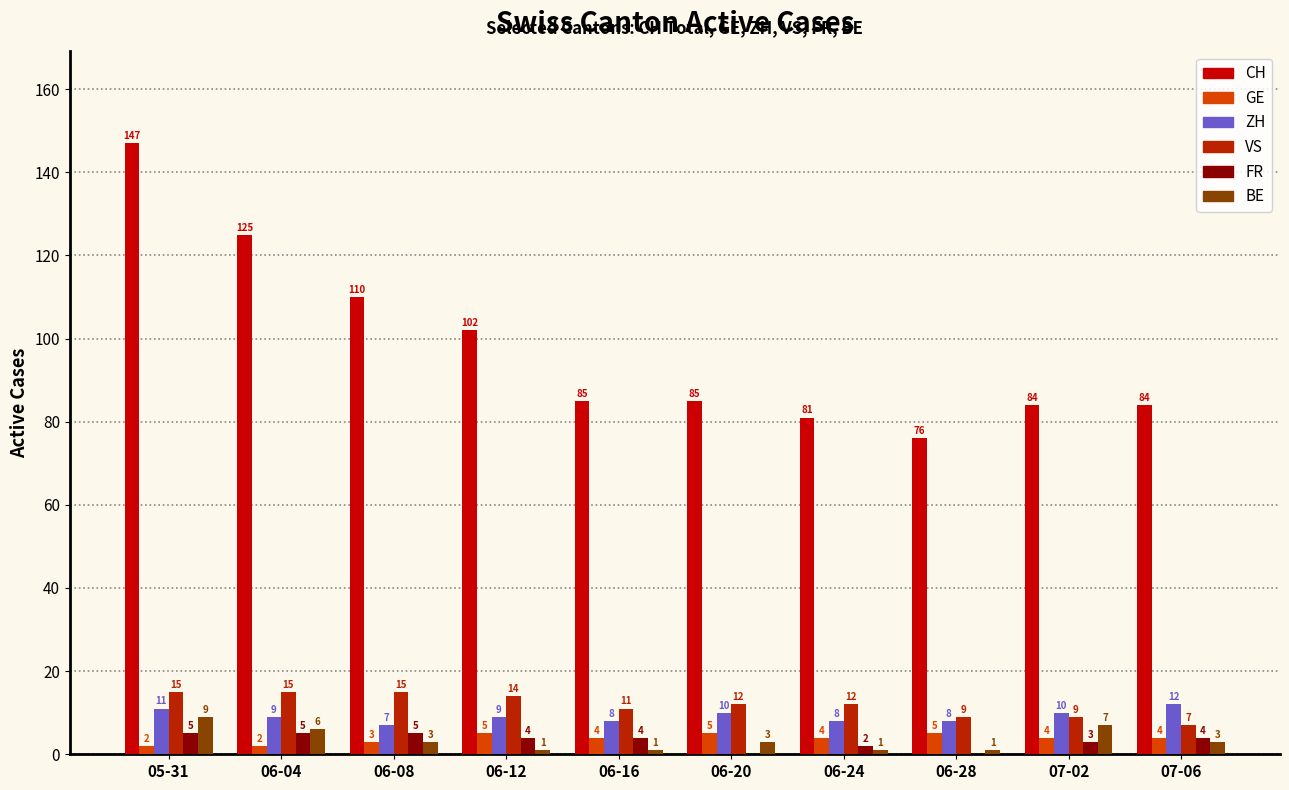

What is the greatest value displayed?

147